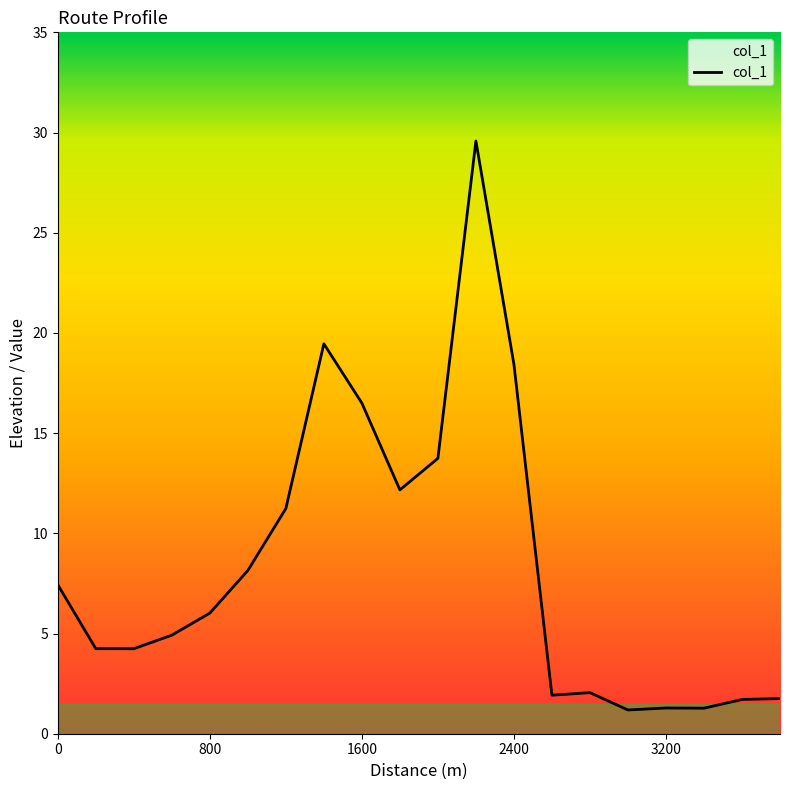

How many categories are shown in the chart?

20